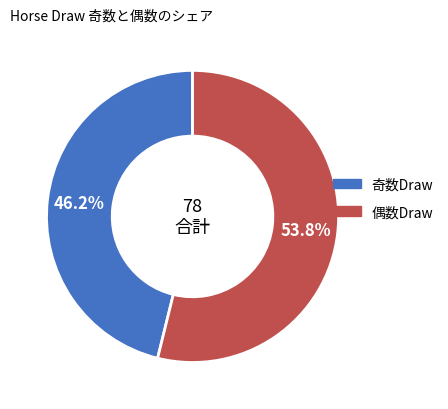

Does any single category account for the majority?

Yes